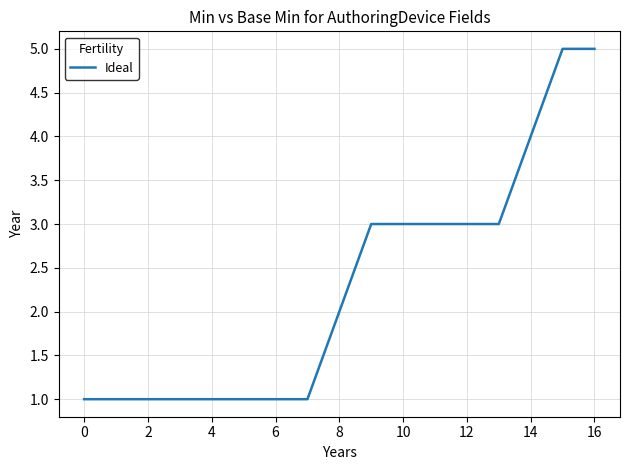

What is the maximum value shown in the chart?

5